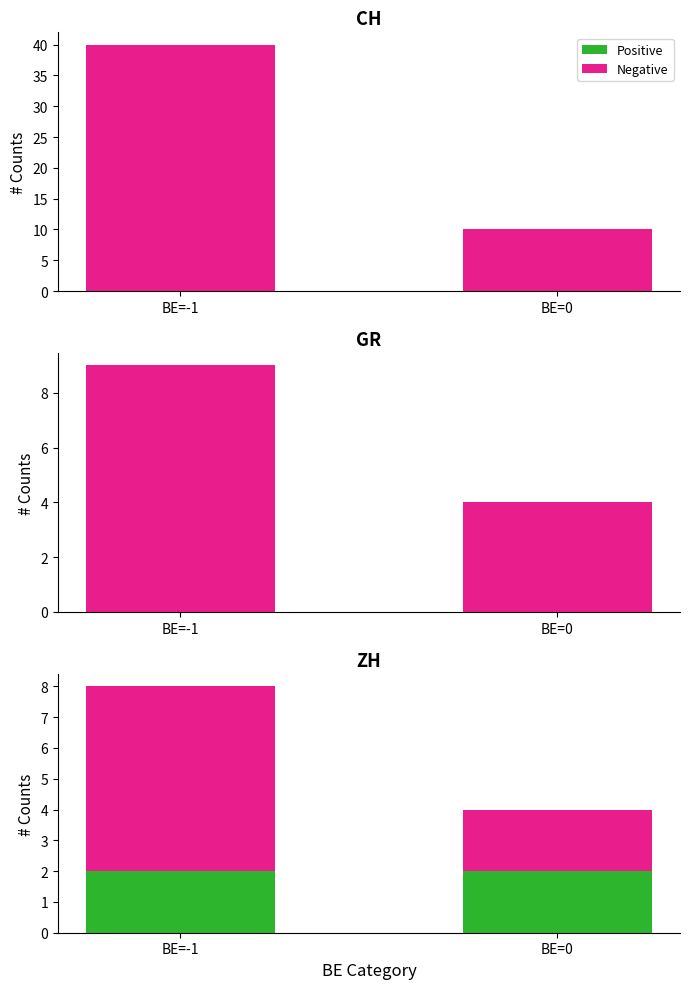

Does the chart contain stacked bars?

No